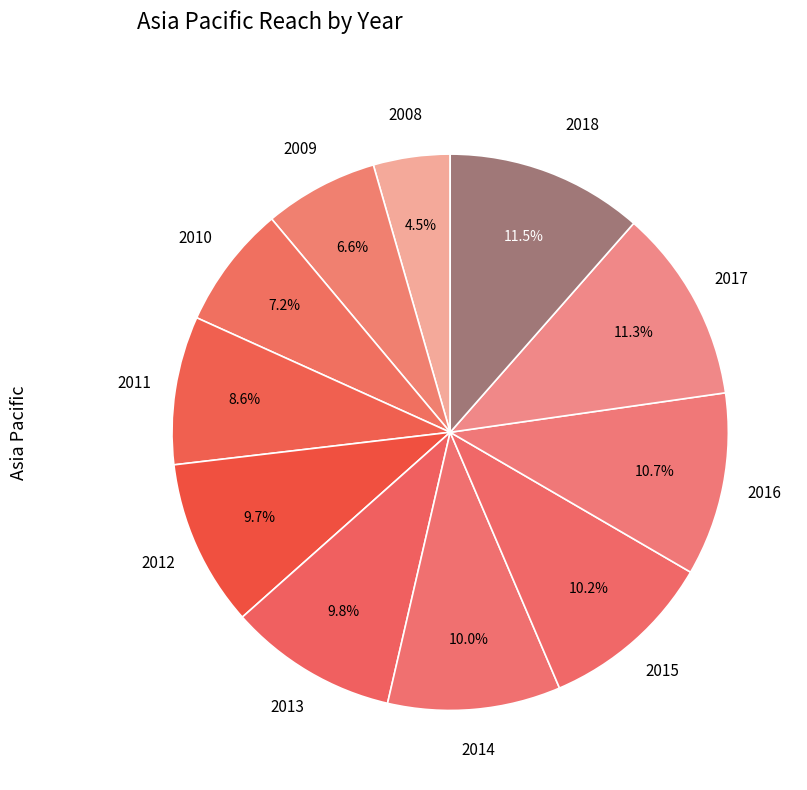

Does any single category account for the majority?

No